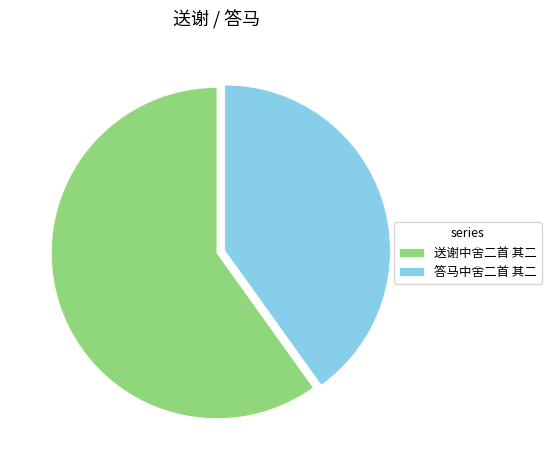

Between 答马中舍二首 其二 and 送谢中舍二首 其二, which is larger?

送谢中舍二首 其二